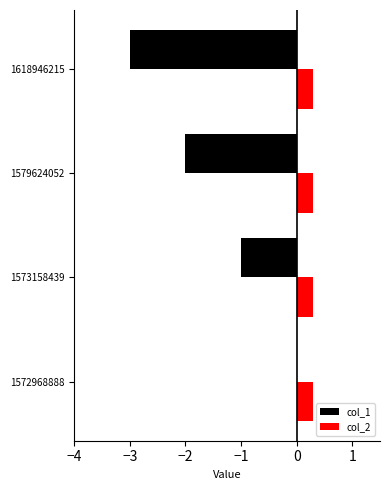

What is the maximum value shown in the chart?

0.3